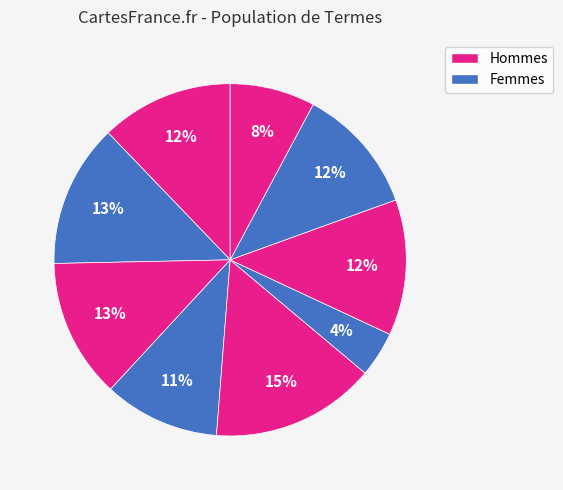

To the nearest percent, what is the average slice percentage?

11%